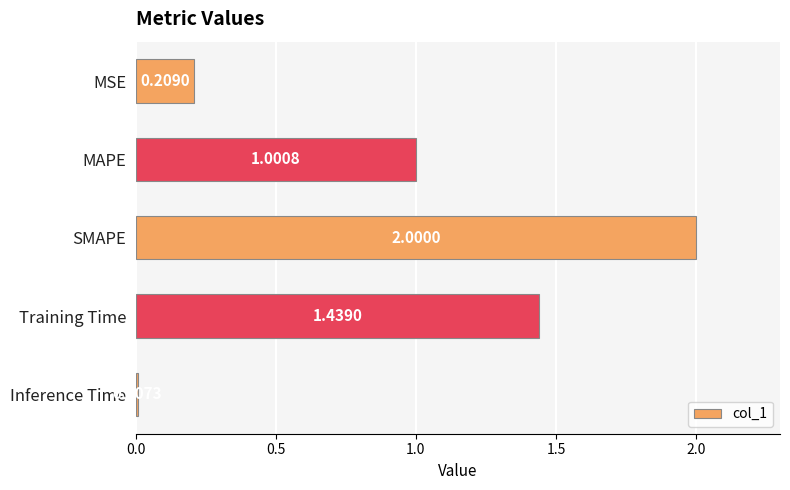

What is the average value?

0.9